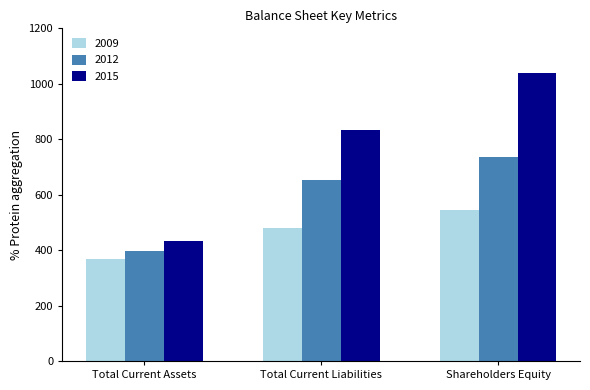

List the series in order of their peak value, highest first.

2015, 2012, 2009